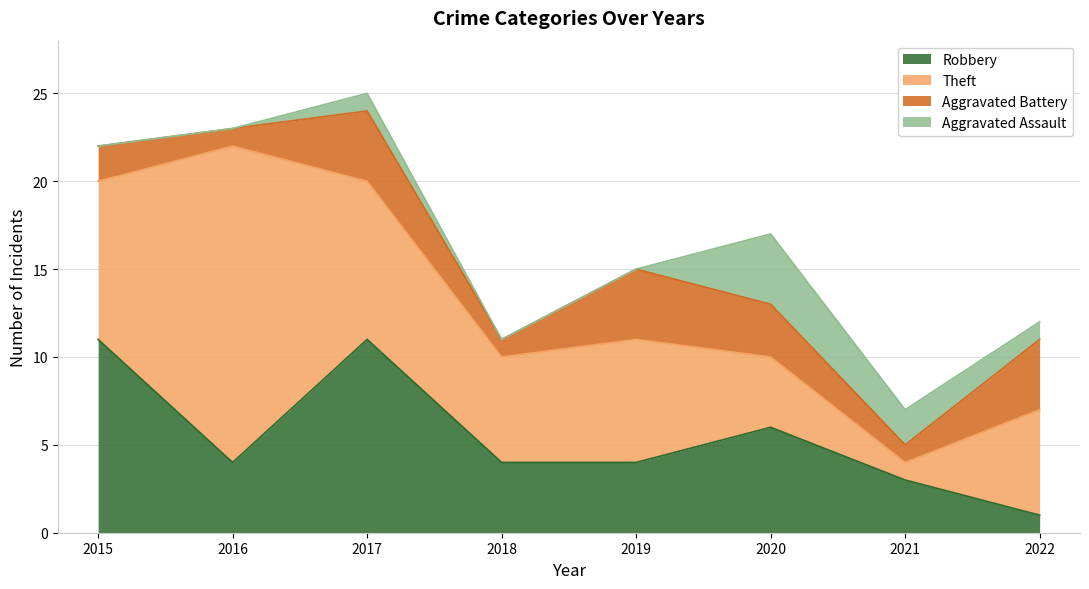

Which label corresponds to the largest value in the chart?

2016